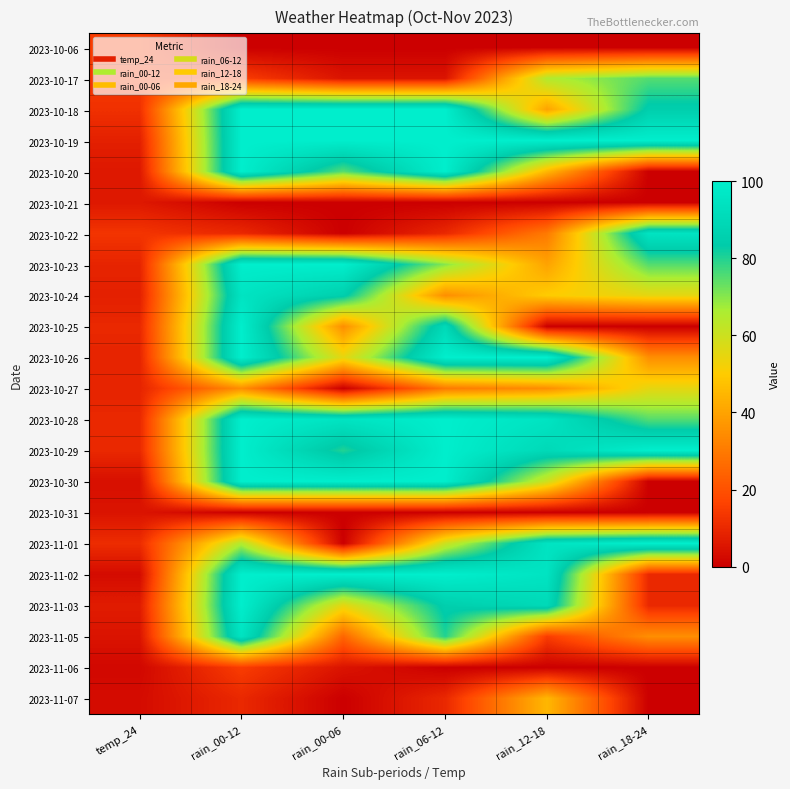

Reading left to right, list all the values displayed in this chart.

2023-10-06: temp_24=15	rain_00-12=0	rain_00-06=0	rain_06-12=0	rain_12-18=0	rain_18-24=0
2023-10-17: temp_24=14	rain_00-12=15	rain_00-06=5	rain_06-12=5	rain_12-18=65	rain_18-24=75
2023-10-18: temp_24=12	rain_00-12=100	rain_00-06=100	rain_06-12=100	rain_12-18=40	rain_18-24=85
2023-10-19: temp_24=8	rain_00-12=100	rain_00-06=100	rain_06-12=100	rain_12-18=100	rain_18-24=100
2023-10-20: temp_24=6	rain_00-12=100	rain_00-06=75	rain_06-12=100	rain_12-18=45	rain_18-24=0
2023-10-21: temp_24=6	rain_00-12=0	rain_00-06=0	rain_06-12=0	rain_12-18=0	rain_18-24=0
2023-10-22: temp_24=13	rain_00-12=10	rain_00-06=0	rain_06-12=10	rain_12-18=30	rain_18-24=95
2023-10-23: temp_24=9	rain_00-12=100	rain_00-06=100	rain_06-12=70	rain_12-18=40	rain_18-24=75
2023-10-24: temp_24=8	rain_00-12=95	rain_00-06=85	rain_06-12=35	rain_12-18=50	rain_18-24=55
2023-10-25: temp_24=10	rain_00-12=100	rain_00-06=35	rain_06-12=90	rain_12-18=0	rain_18-24=0
2023-10-26: temp_24=9	rain_00-12=100	rain_00-06=55	rain_06-12=100	rain_12-18=100	rain_18-24=35
2023-10-27: temp_24=9	rain_00-12=35	rain_00-06=0	rain_06-12=30	rain_12-18=35	rain_18-24=55
2023-10-28: temp_24=10	rain_00-12=100	rain_00-06=95	rain_06-12=100	rain_12-18=95	rain_18-24=75
2023-10-29: temp_24=10	rain_00-12=100	rain_00-06=80	rain_06-12=100	rain_12-18=90	rain_18-24=100
2023-10-30: temp_24=4	rain_00-12=100	rain_00-06=100	rain_06-12=100	rain_12-18=60	rain_18-24=0
2023-10-31: temp_24=5	rain_00-12=0	rain_00-06=0	rain_06-12=0	rain_12-18=0	rain_18-24=0
2023-11-01: temp_24=11	rain_00-12=65	rain_00-06=0	rain_06-12=60	rain_12-18=95	rain_18-24=100
2023-11-02: temp_24=3	rain_00-12=100	rain_00-06=100	rain_06-12=100	rain_12-18=95	rain_18-24=10
2023-11-03: temp_24=7	rain_00-12=100	rain_00-06=55	rain_06-12=85	rain_12-18=90	rain_18-24=10
2023-11-05: temp_24=5	rain_00-12=95	rain_00-06=25	rain_06-12=80	rain_12-18=15	rain_18-24=35
2023-11-06: temp_24=2	rain_00-12=15	rain_00-06=5	rain_06-12=0	rain_12-18=0	rain_18-24=0
2023-11-07: temp_24=3	rain_00-12=10	rain_00-06=0	rain_06-12=10	rain_12-18=45	rain_18-24=0